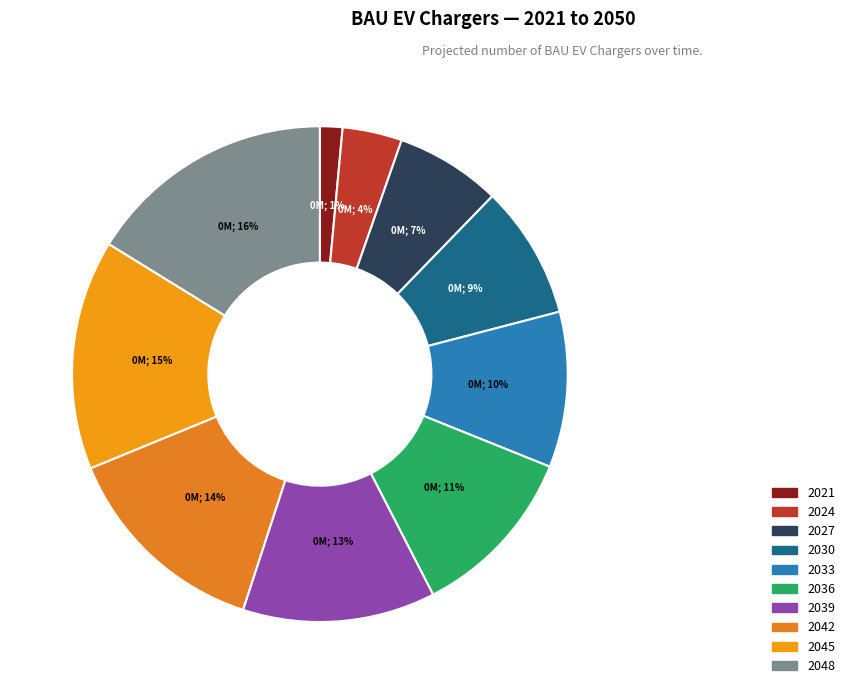

How many slices are in this pie chart?

10